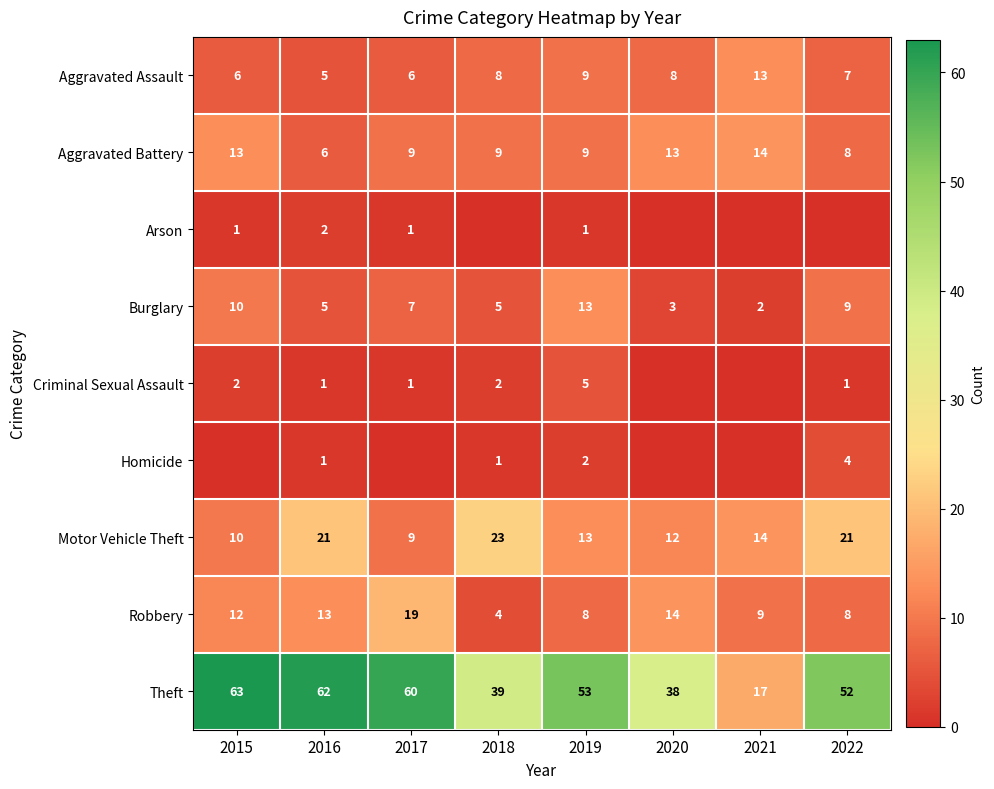

At which label does Theft reach its minimum?

2021